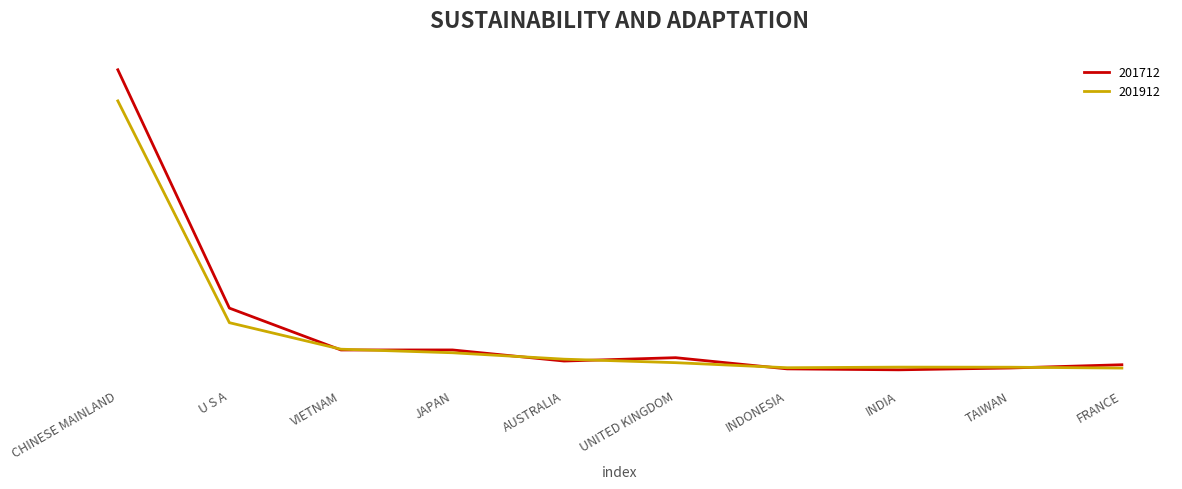

What is the value of the 201712 point at the 5th from the left?

171.5